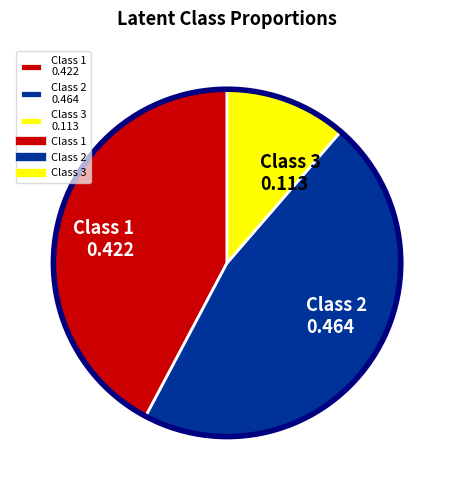

Combined, do Class 1 0.422 and Class 3 0.113 account for over 50%?

Yes